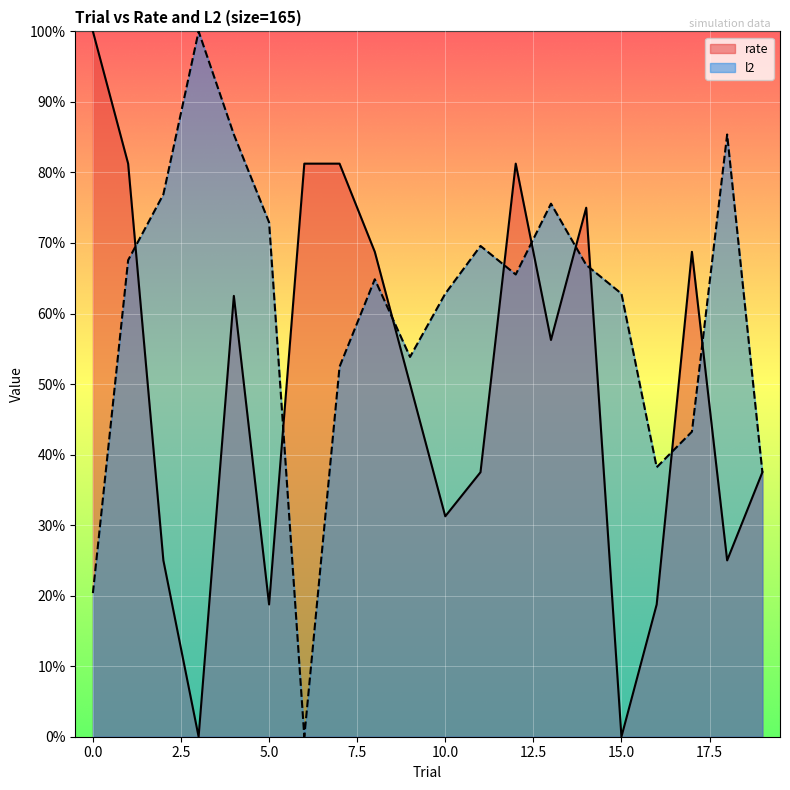

Reading right to left, what are all the values shown in this chart?

rate: 19=0.4	18=0.2	17=0.7	16=0.2	15=0.0	14=0.7	13=0.6	12=0.8	11=0.4	10=0.3	9=0.5	8=0.7	7=0.8	6=0.8	5=0.2	4=0.6	3=0.0	2=0.2	1=0.8	0=1.0
l2: 19=0.4	18=0.9	17=0.4	16=0.4	15=0.6	14=0.7	13=0.8	12=0.7	11=0.7	10=0.6	9=0.5	8=0.6	7=0.5	6=0.0	5=0.7	4=0.9	3=1.0	2=0.8	1=0.7	0=0.2